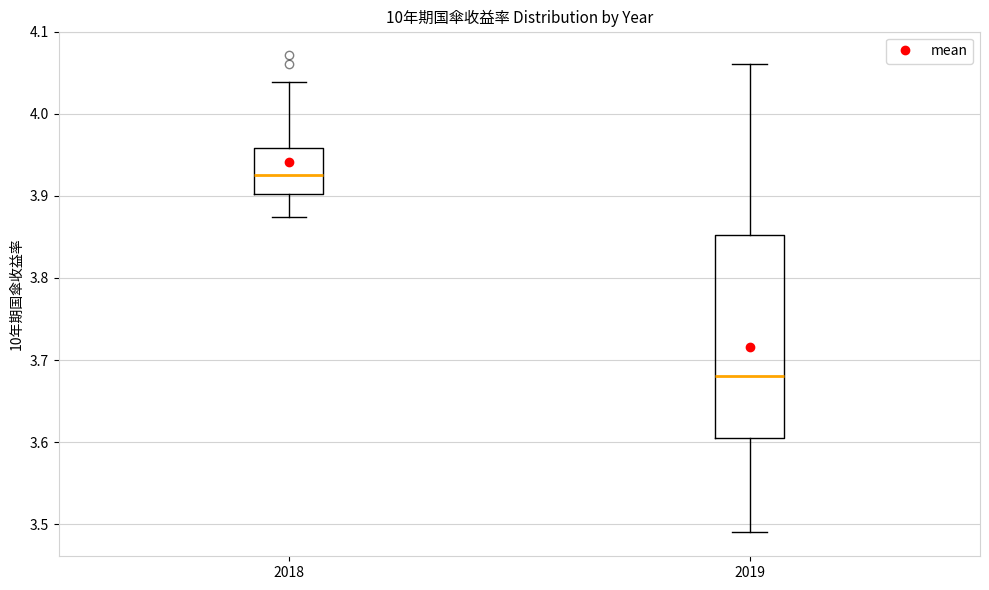

Reading left to right, transcribe this box plot: for each box, give where its median line is, the range the box spans, and where its two whiskers end, as read against the y-axis. The values are not printed on the chart, so give them approximately, as read against the axis.

2018: median 3.93, box 3.90 to 3.96, whiskers 3.87 to 4.04
2019: median 3.68, box 3.60 to 3.85, whiskers 3.49 to 4.06